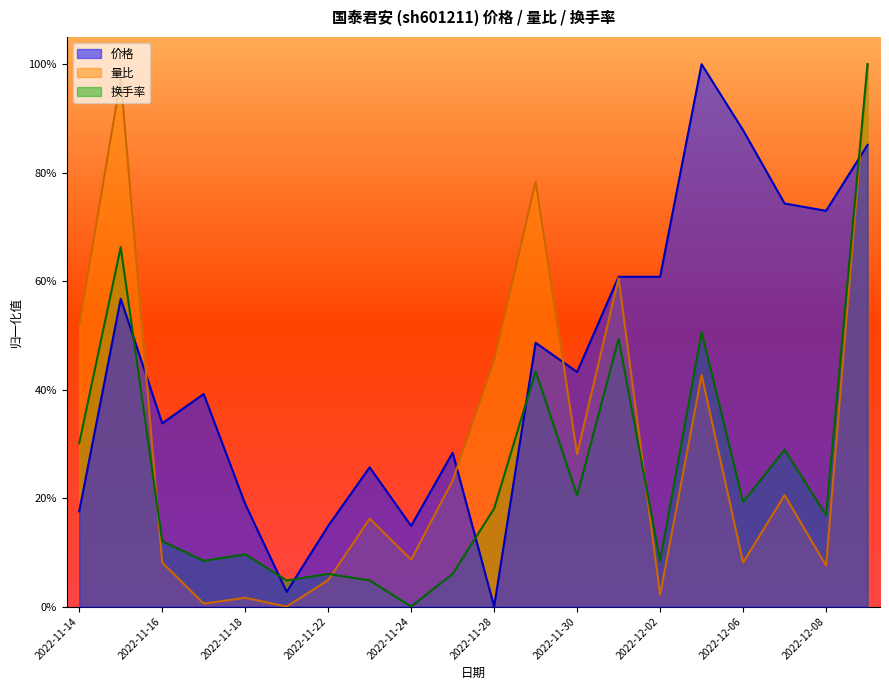

Which series changed the most between 2022-11-16 and 2022-11-24?

价格